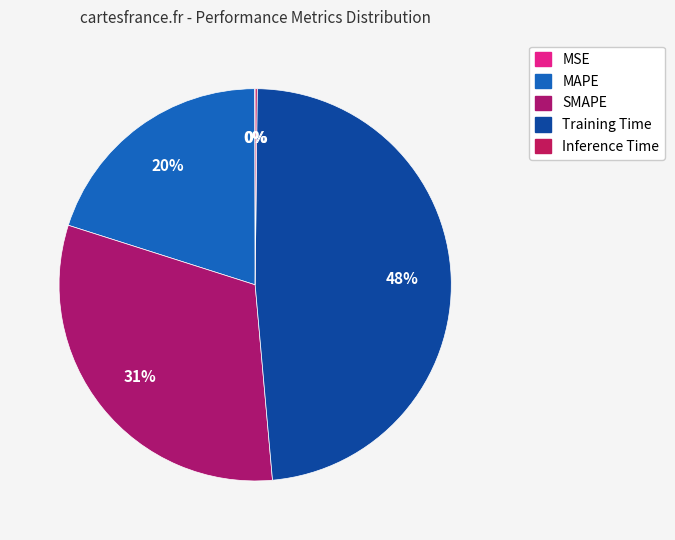

What is the total percentage of MSE and Training Time?

48.5%